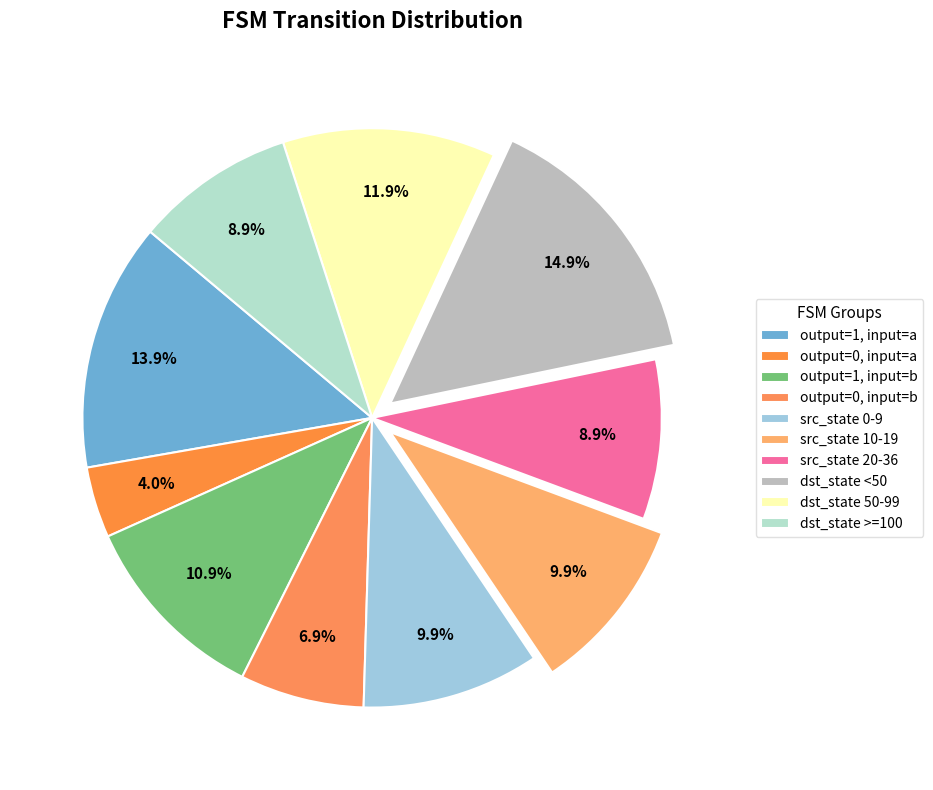

How many slices are in this pie chart?

10